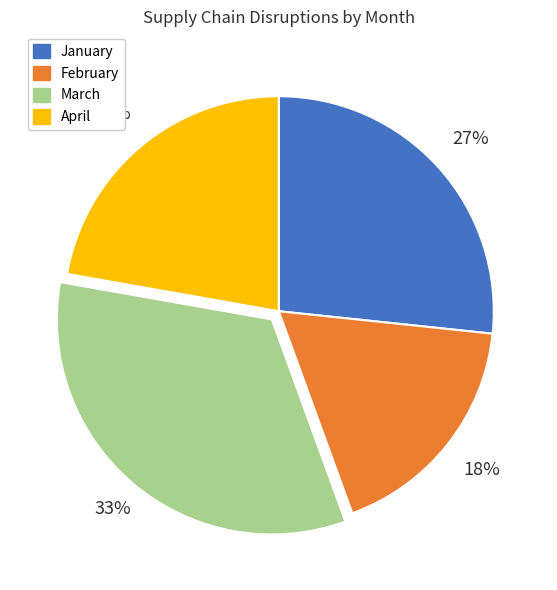

To the nearest percent, what is the combined percentage of February and March?

51%